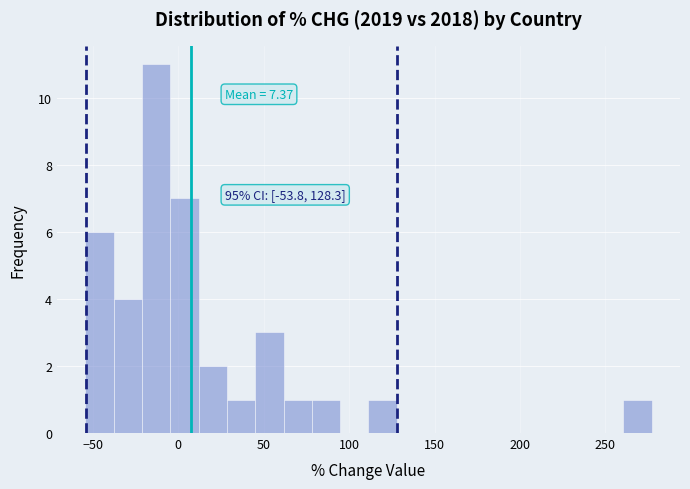

Around what value on the x-axis is the tallest bar? Give the approximate position of its centre, as read against the axis.

-15